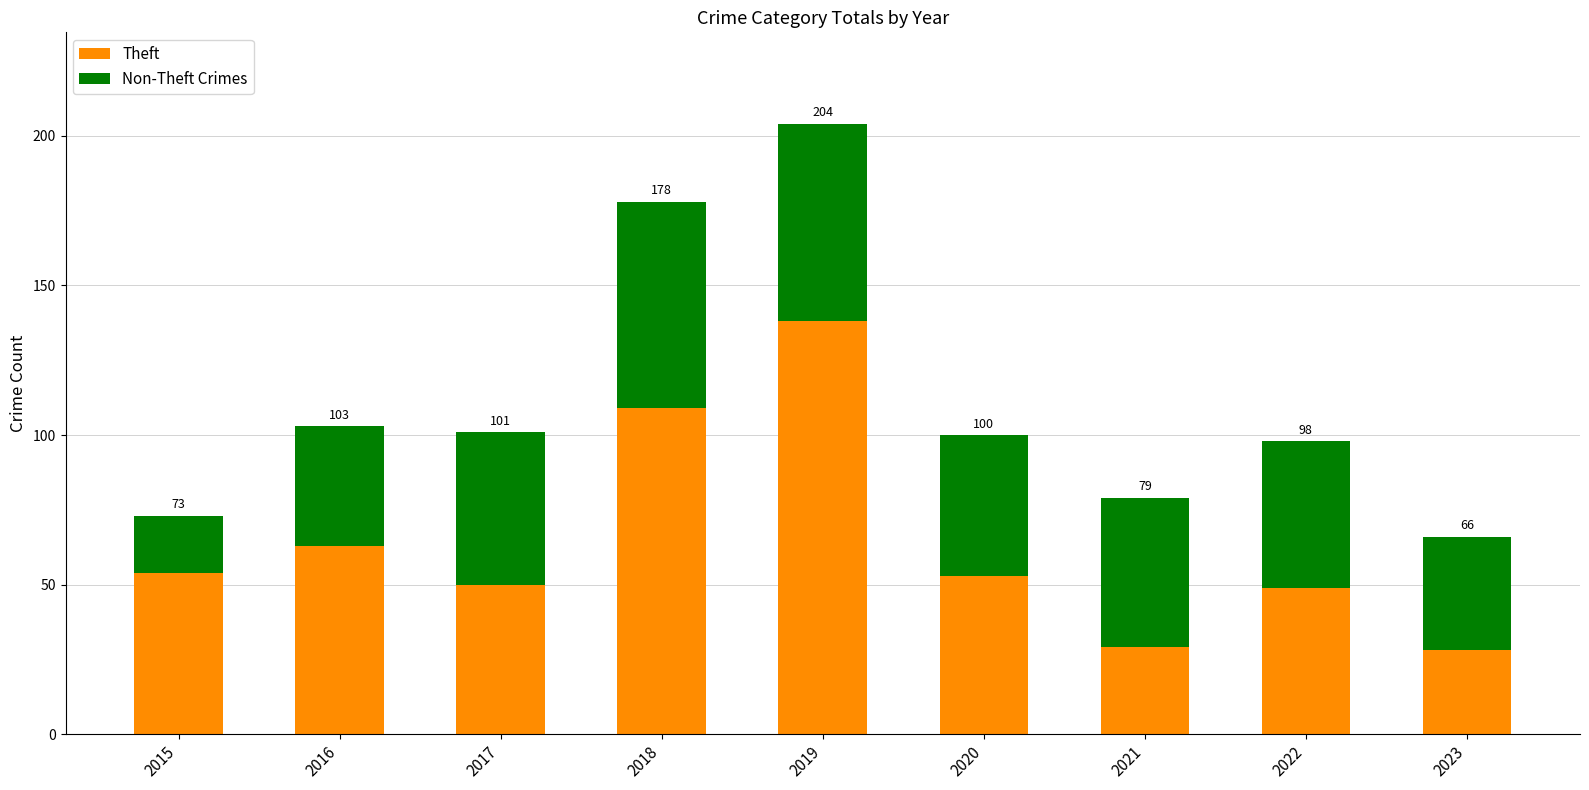

Is it true that Non-Theft Crimes equals 50 at 2021?

True